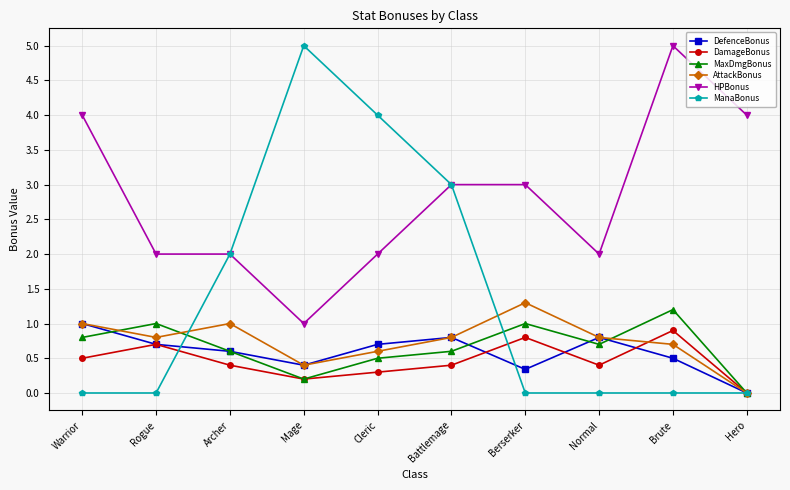

Which series has the largest range (max minus min)?

ManaBonus